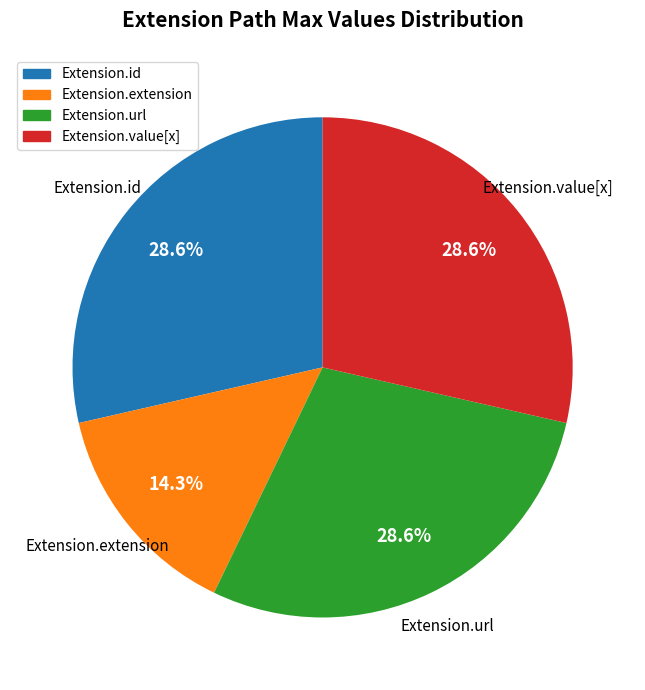

Does any single category account for the majority?

No